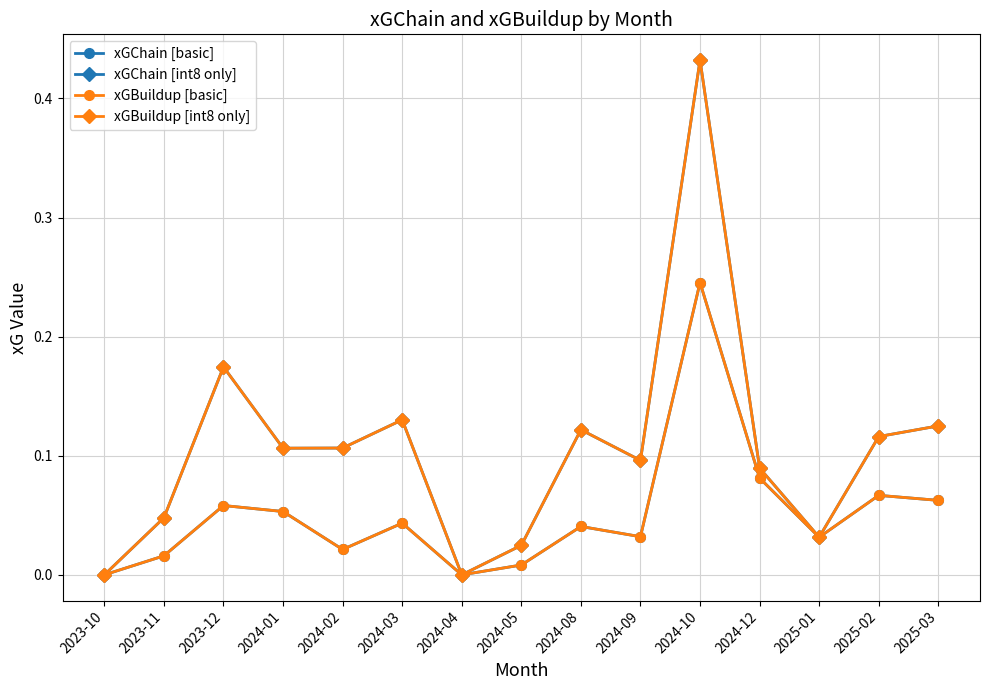

True or false: xGBuildup [int8 only] and xGChain [int8 only] cross at least once.

False